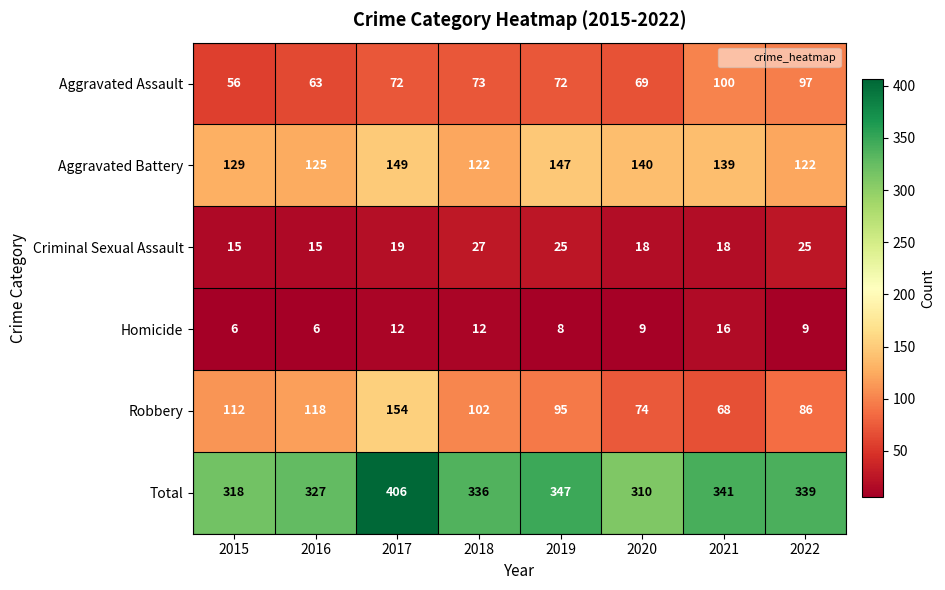

Which series has the largest total across all categories?

Total